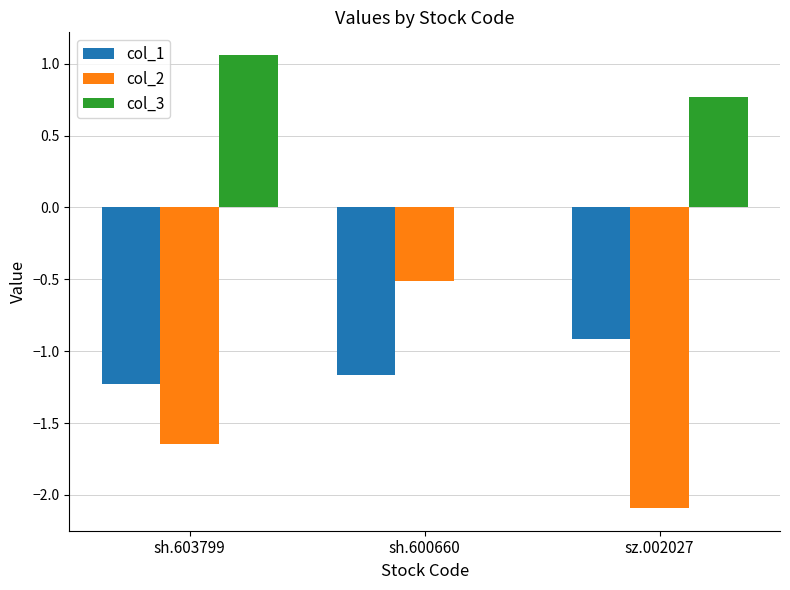

What is the approximate value of col_1 at sz.002027?

-0.9